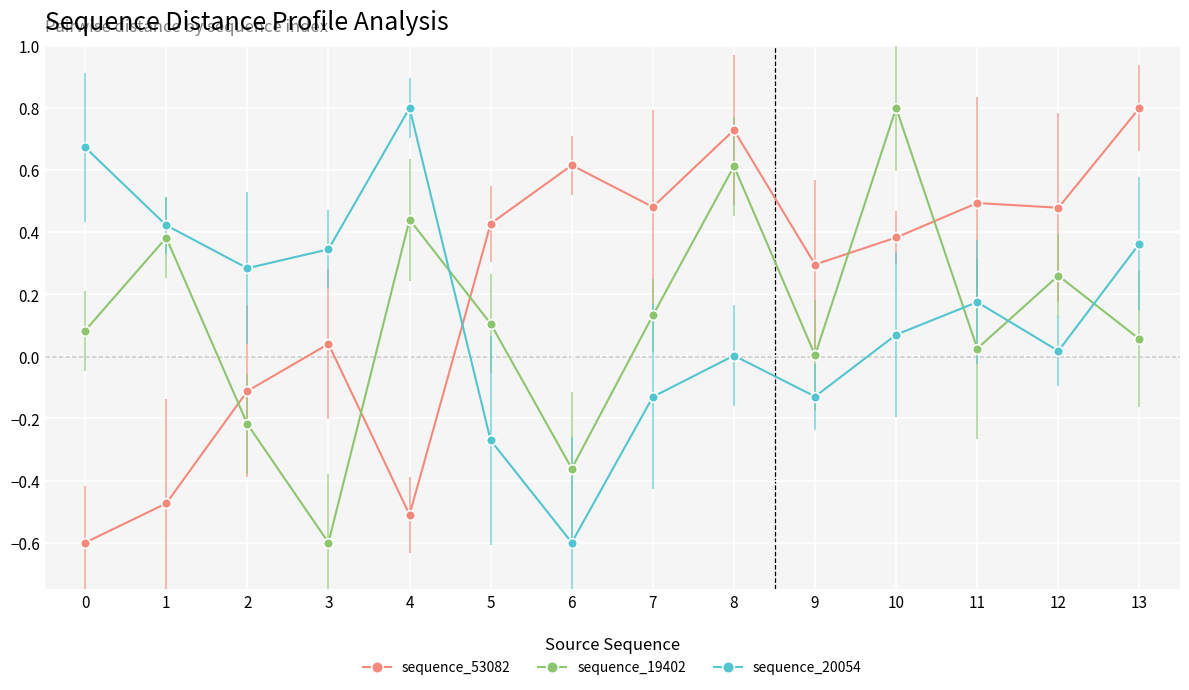

True or false: sequence_20054 has more than 1 points higher than both neighbors.

True